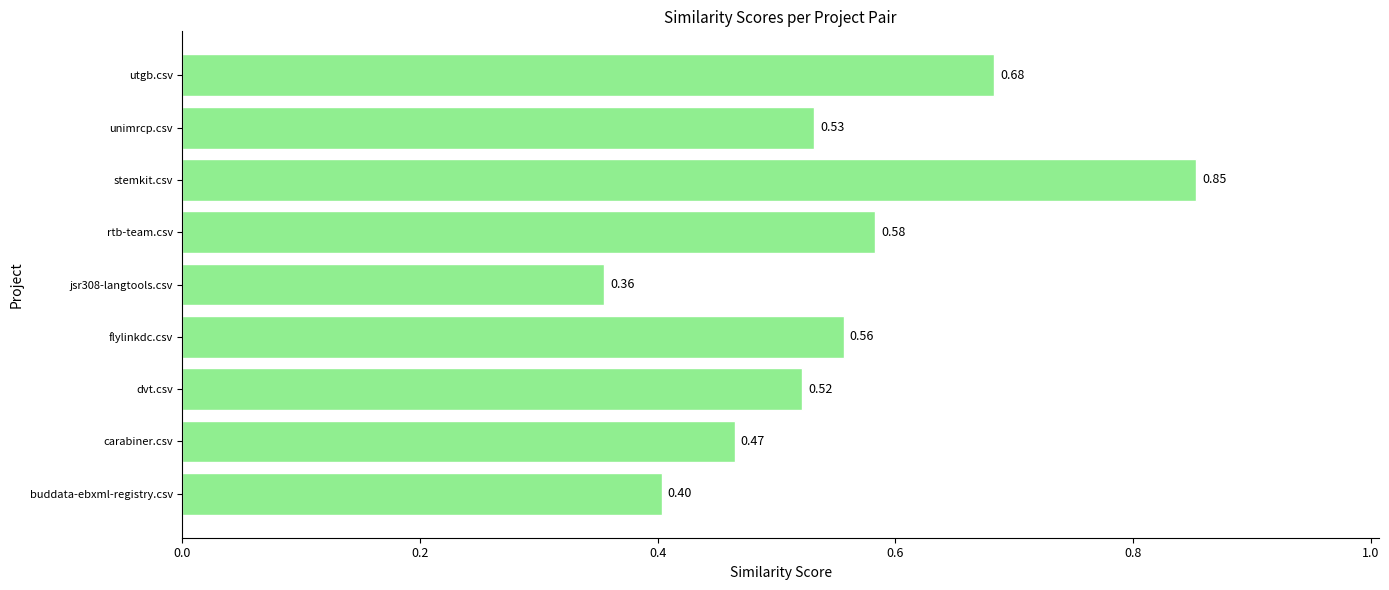

What is the difference between the second highest and minimum values?

0.3